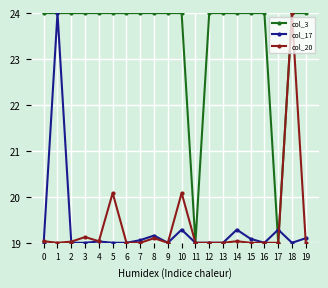

What is the sum of all col_3 values?

470.0